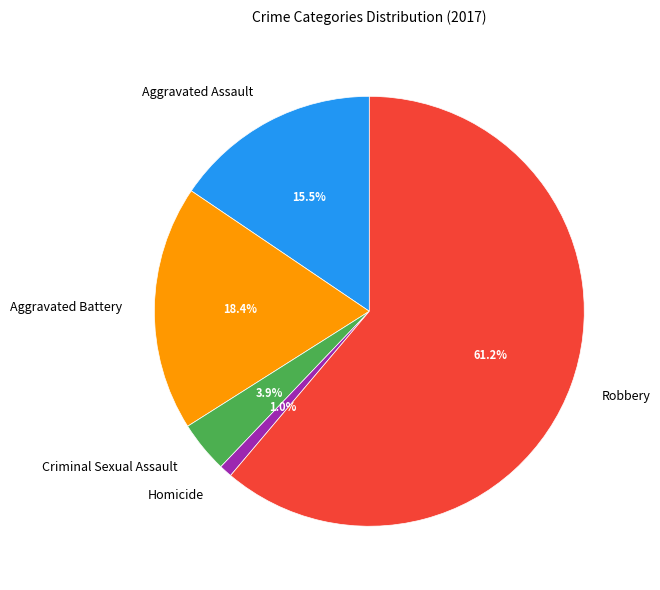

Between Criminal Sexual Assault and Robbery, which is larger?

Robbery